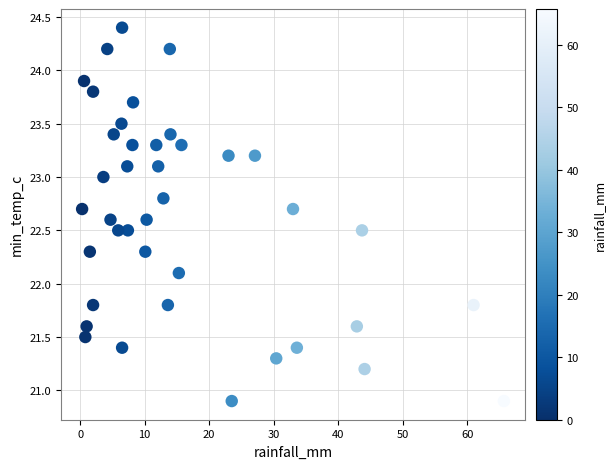

What is the range of X values (max minus min)?

65.4